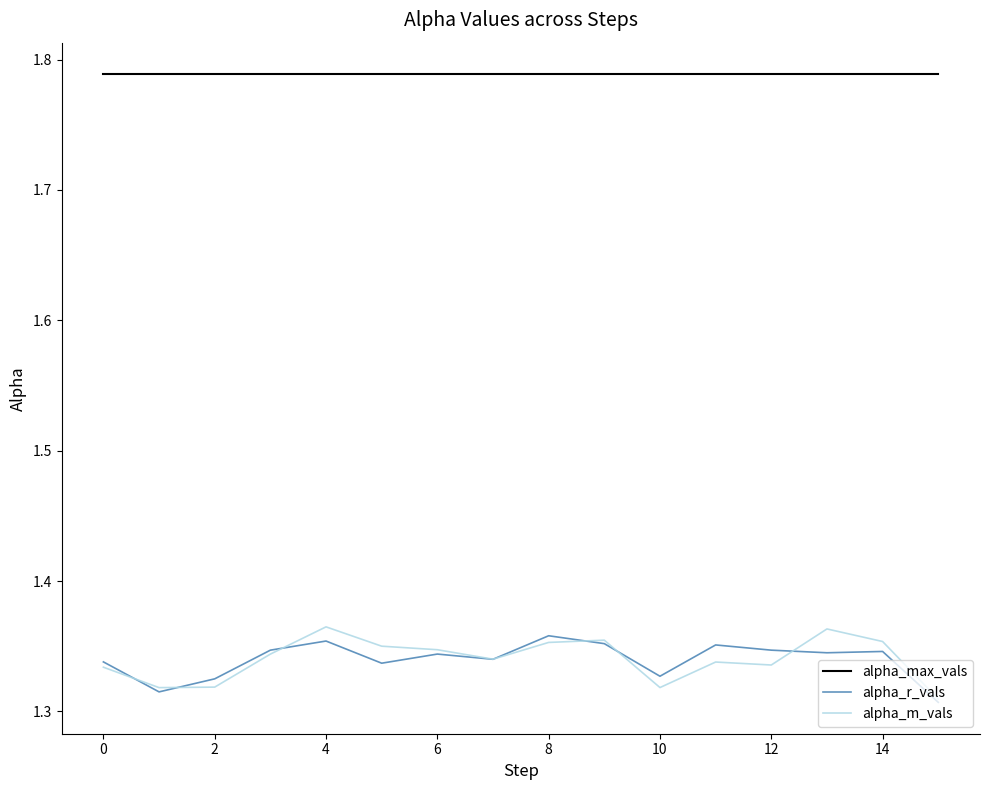

Which series has the largest total across all categories?

alpha_max_vals